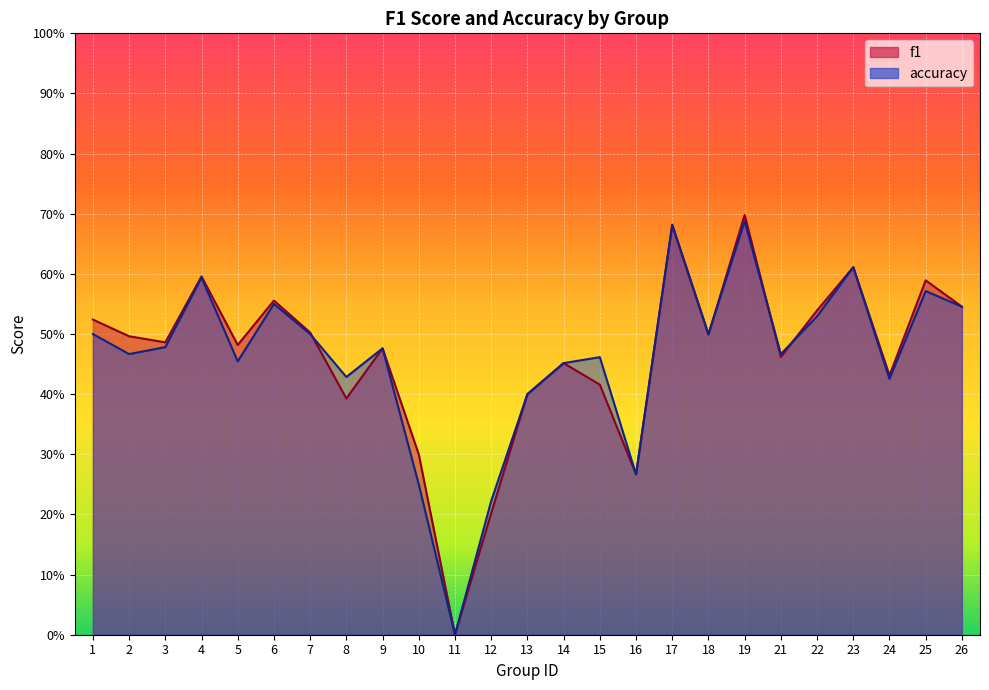

How many interior local valleys does the accuracy series have?

8